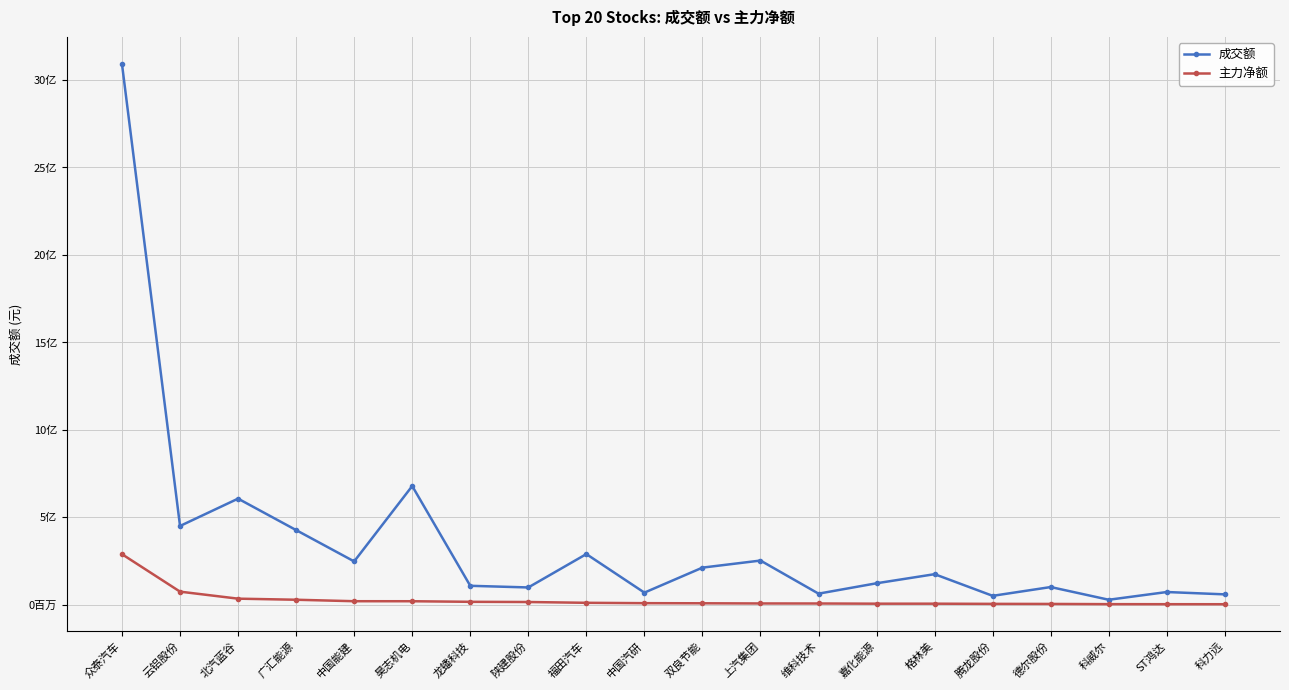

List the series in order of their overall mean, highest first.

成交额, 主力净额